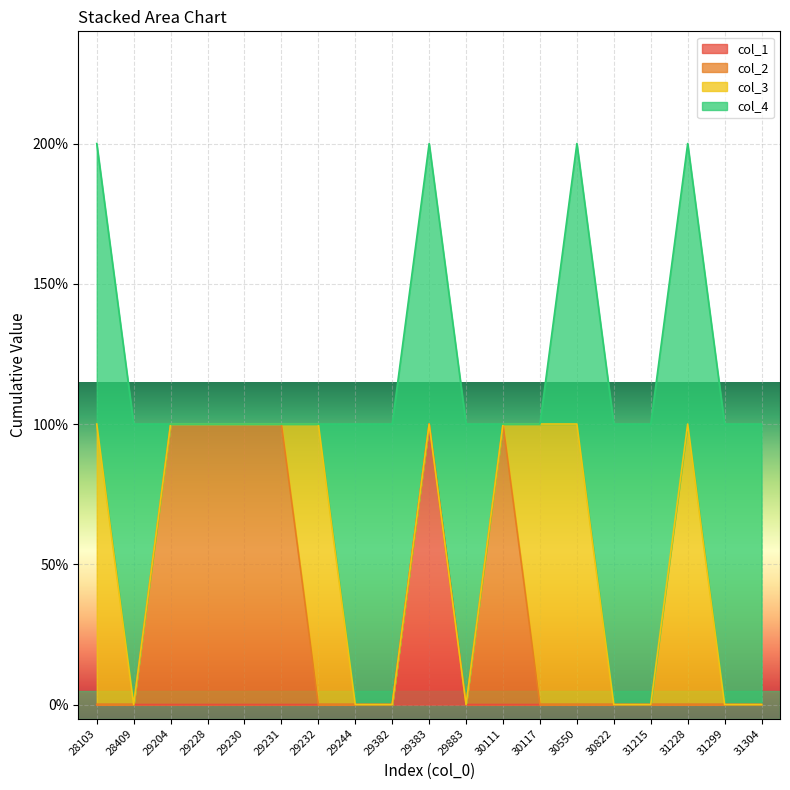

At 31299, list the series in order from smallest to largest.

col_1, col_2, col_3, col_4